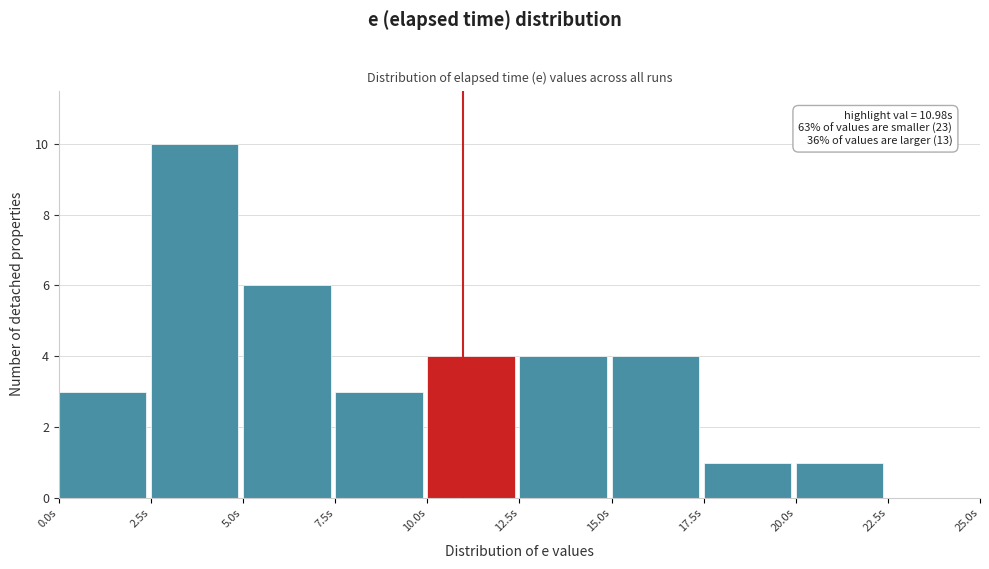

Over which range of the x-axis is the bar tallest?

2.5 to 5.0